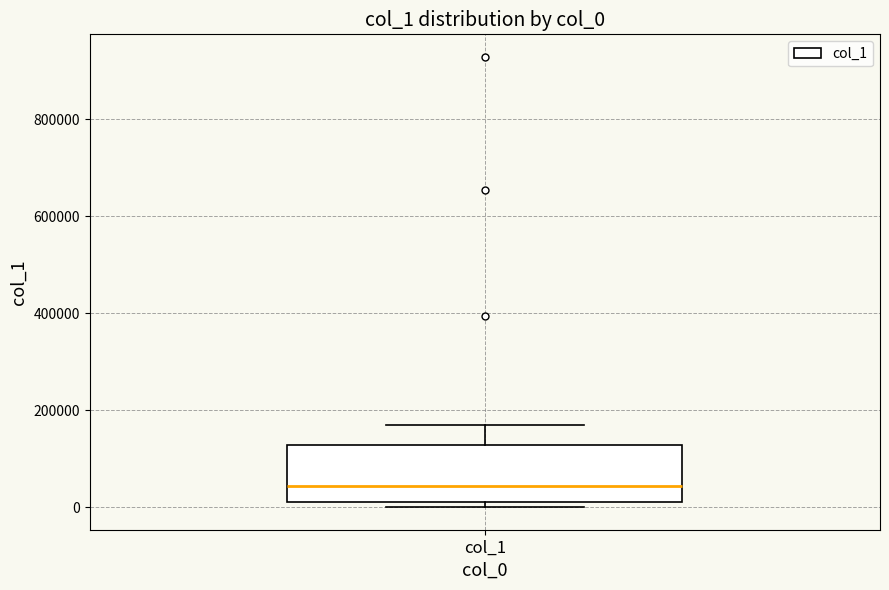

Where is the upper edge of the box for col_1 on the y-axis? The values are not printed on the chart, so give them approximately, as read against the axis.

120000